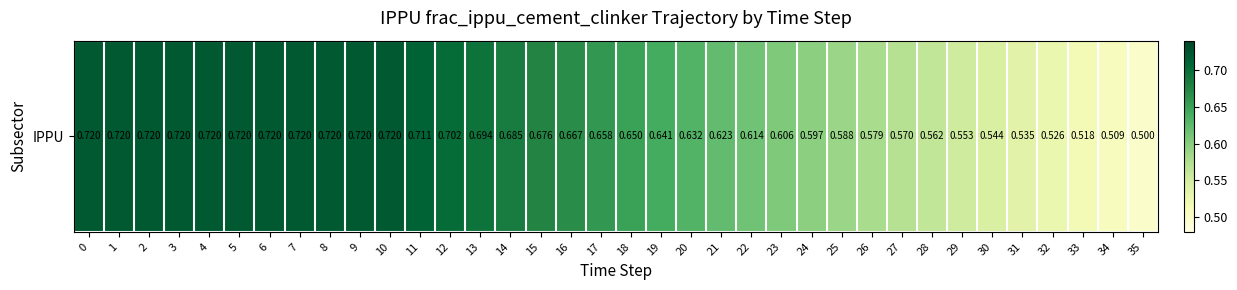

Rank the categories by value from highest to lowest.

0, 1, 2, 3, 4, 5, 6, 7, 8, 9, 10, 11, 12, 13, 14, 15, 16, 17, 18, 19, 20, 21, 22, 23, 24, 25, 26, 27, 28, 29, 30, 31, 32, 33, 34, 35